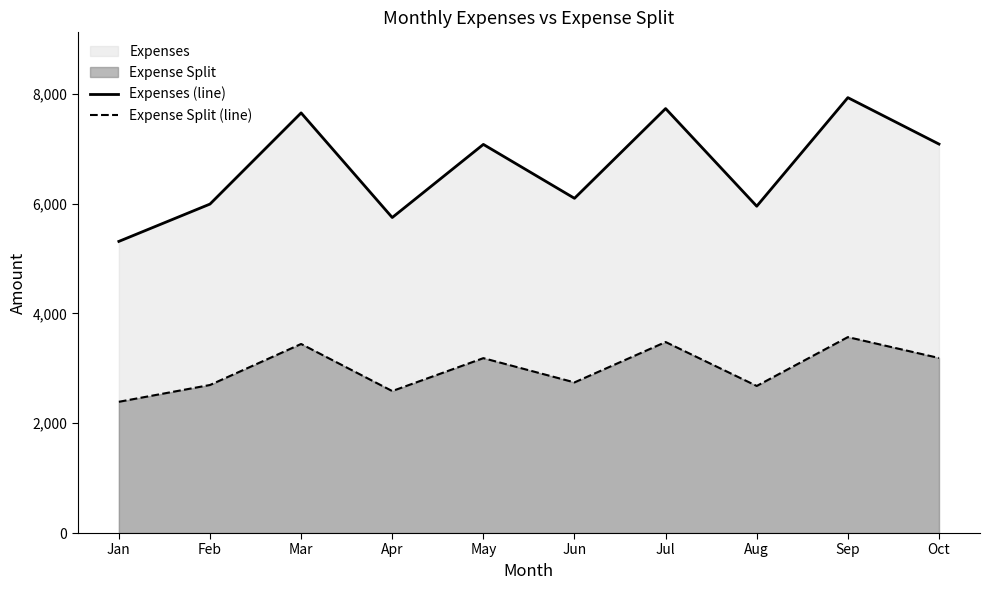

What is the value of the Expense Split (line) point at the 10th from the left?

3188.7